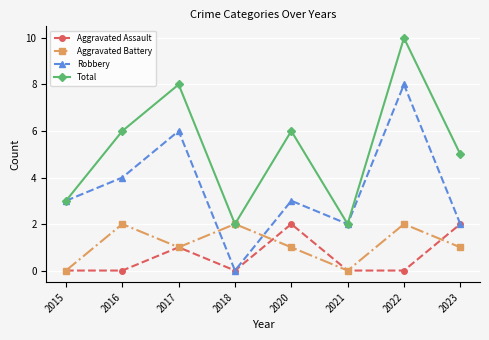

Which category has the lowest value in the Robbery series?

2018